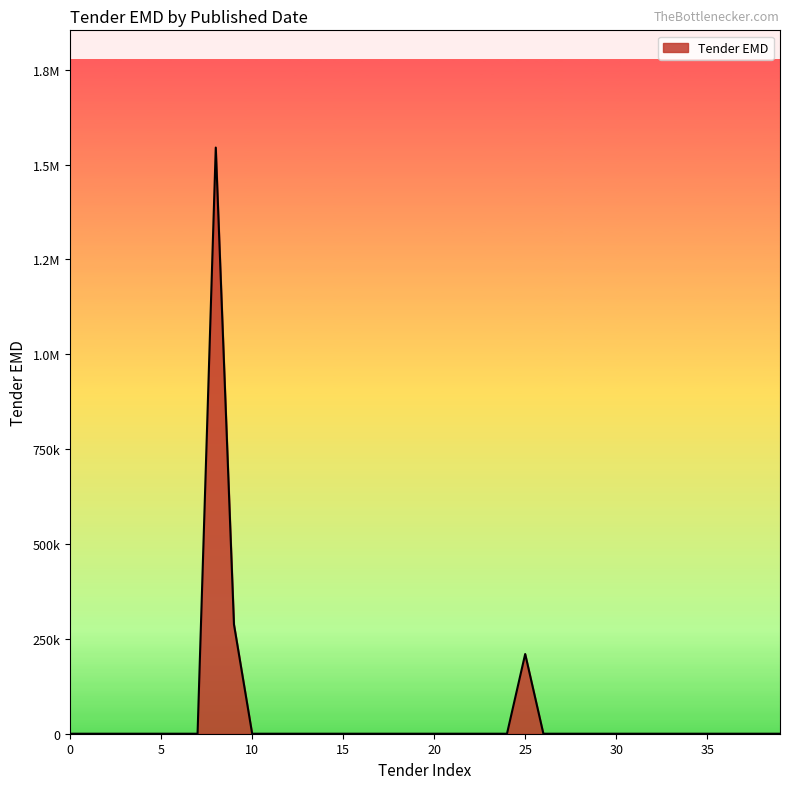

Reading left to right, transcribe all the data shown in this chart.

0	0	0	0	0	0	0	0	1545000	288100	0	0	0	0	0	0	0	0	0	0	0	0	0	0	0	210100	0	0	0	0	0	0	0	0	0	0	0	0	0	0